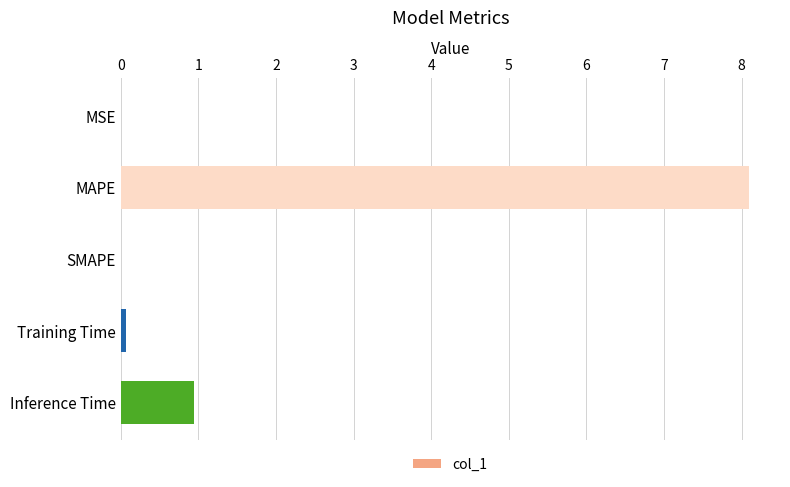

What is the sum of all values?

9.1